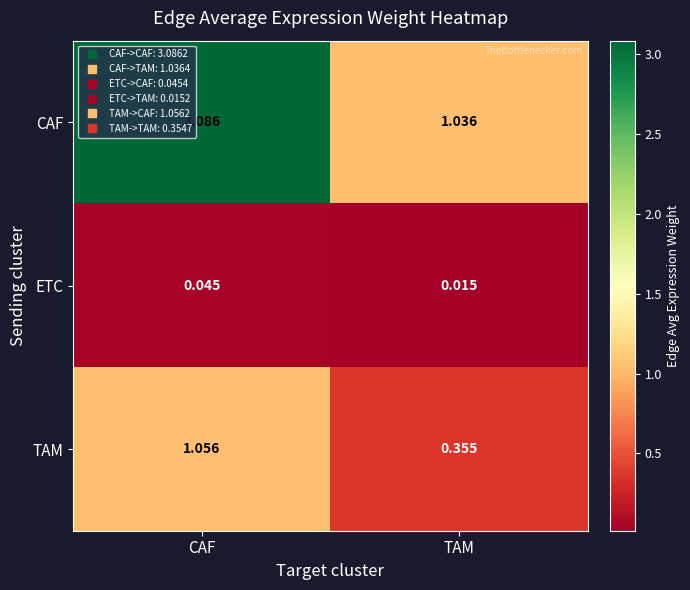

Where does the CAF series first go above 3?

CAF